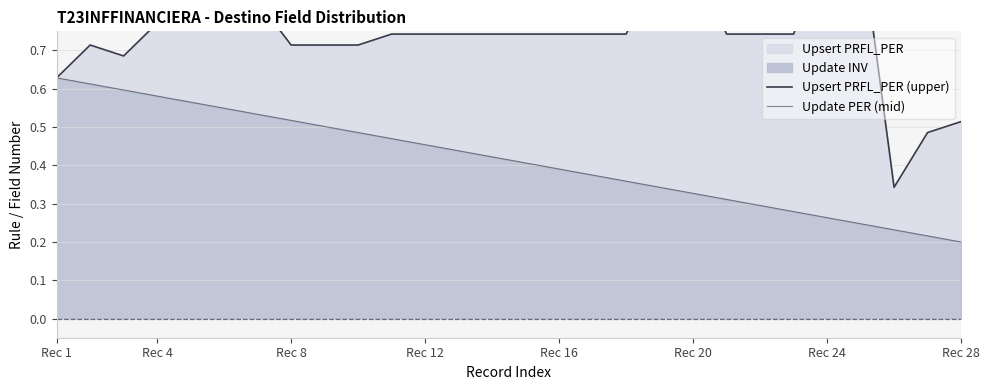

What is the difference between the highest and lowest values at 8?

0.2